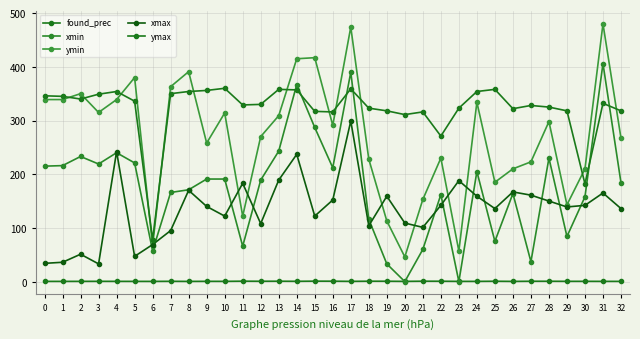

How many data points in xmin are less than 189?

16